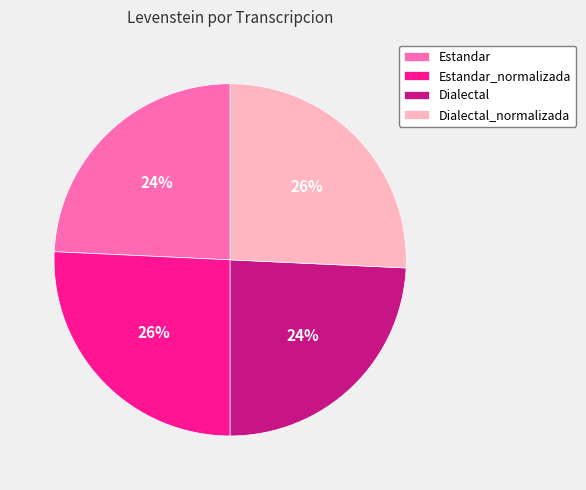

True or false: Estandar_normalizada accounts for 26% of the total.

True